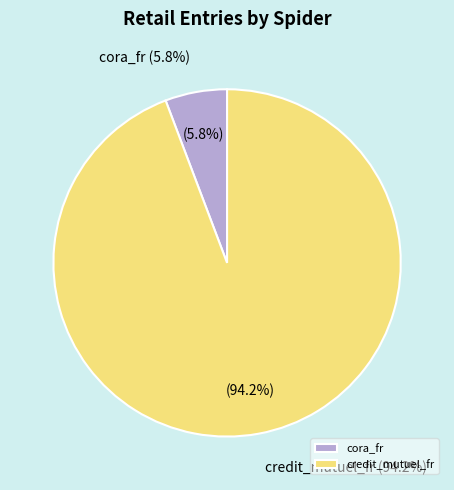

To the nearest percent, what is the difference between the largest and smallest slice percentages?

88%